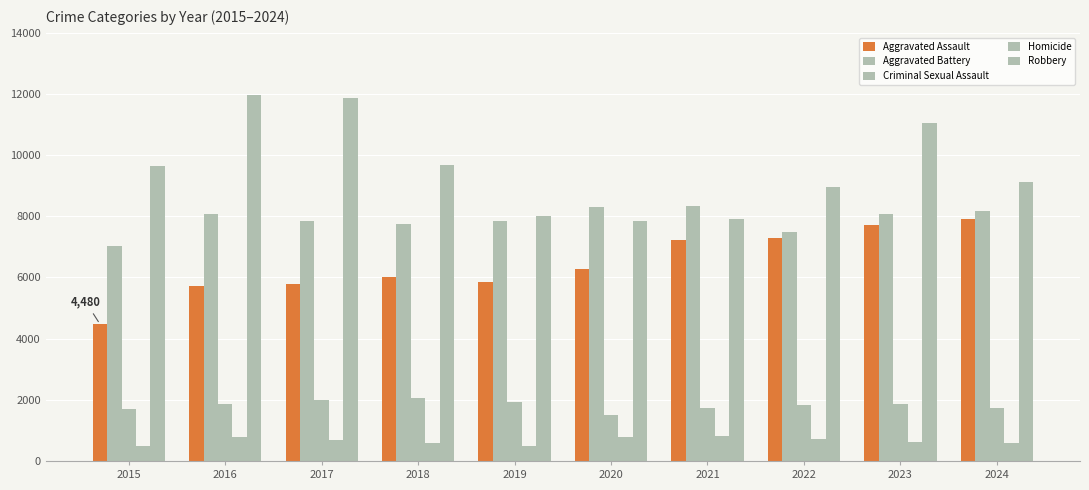

Does the chart contain stacked bars?

No